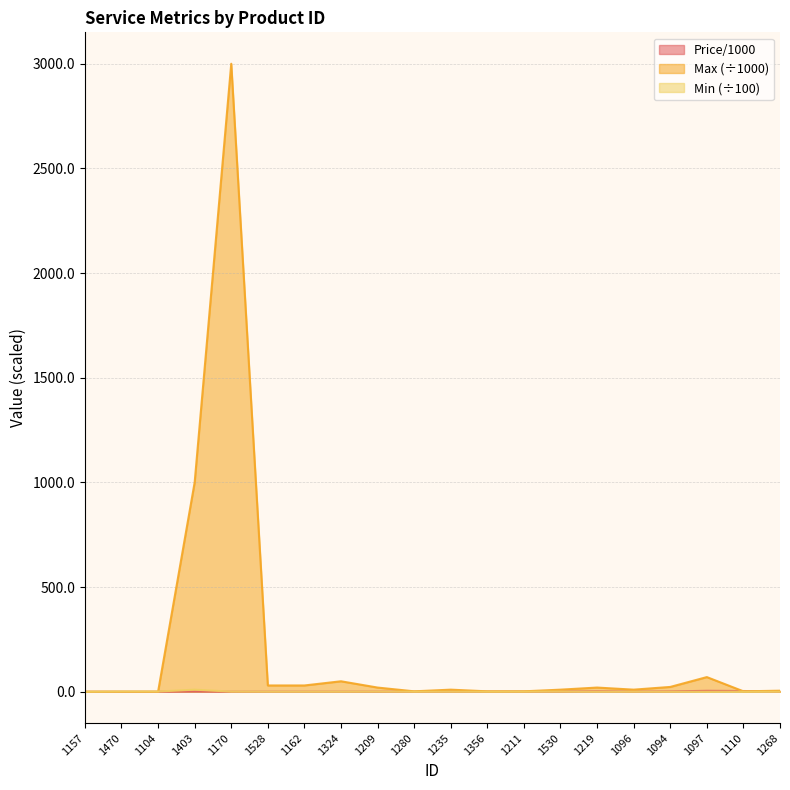

At which category does Max reach its first local peak?

1170